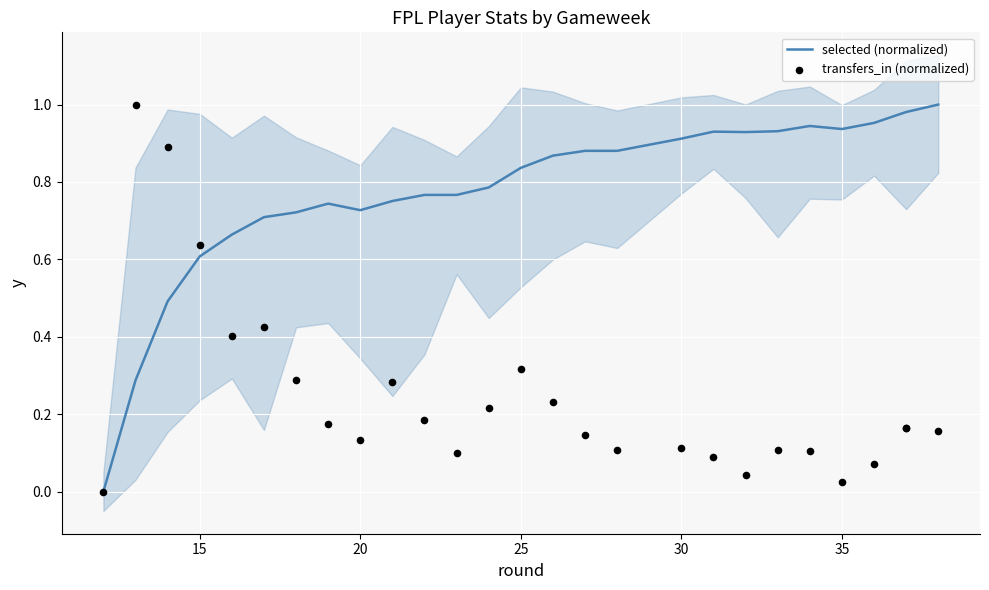

Which series has the largest Y range (max minus min)?

selected (normalized)